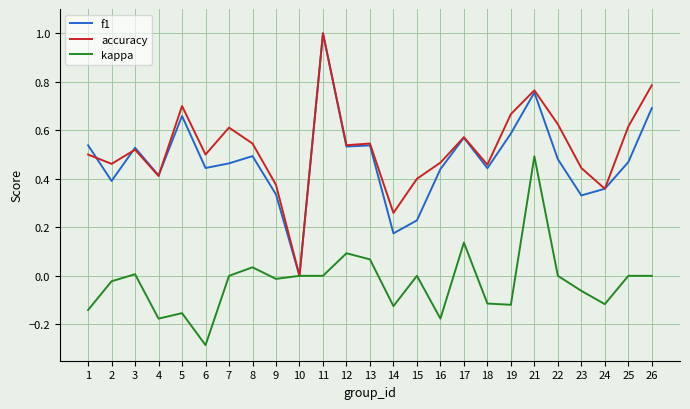

Is the value of kappa at 10 greater than the value of accuracy at 18?

No